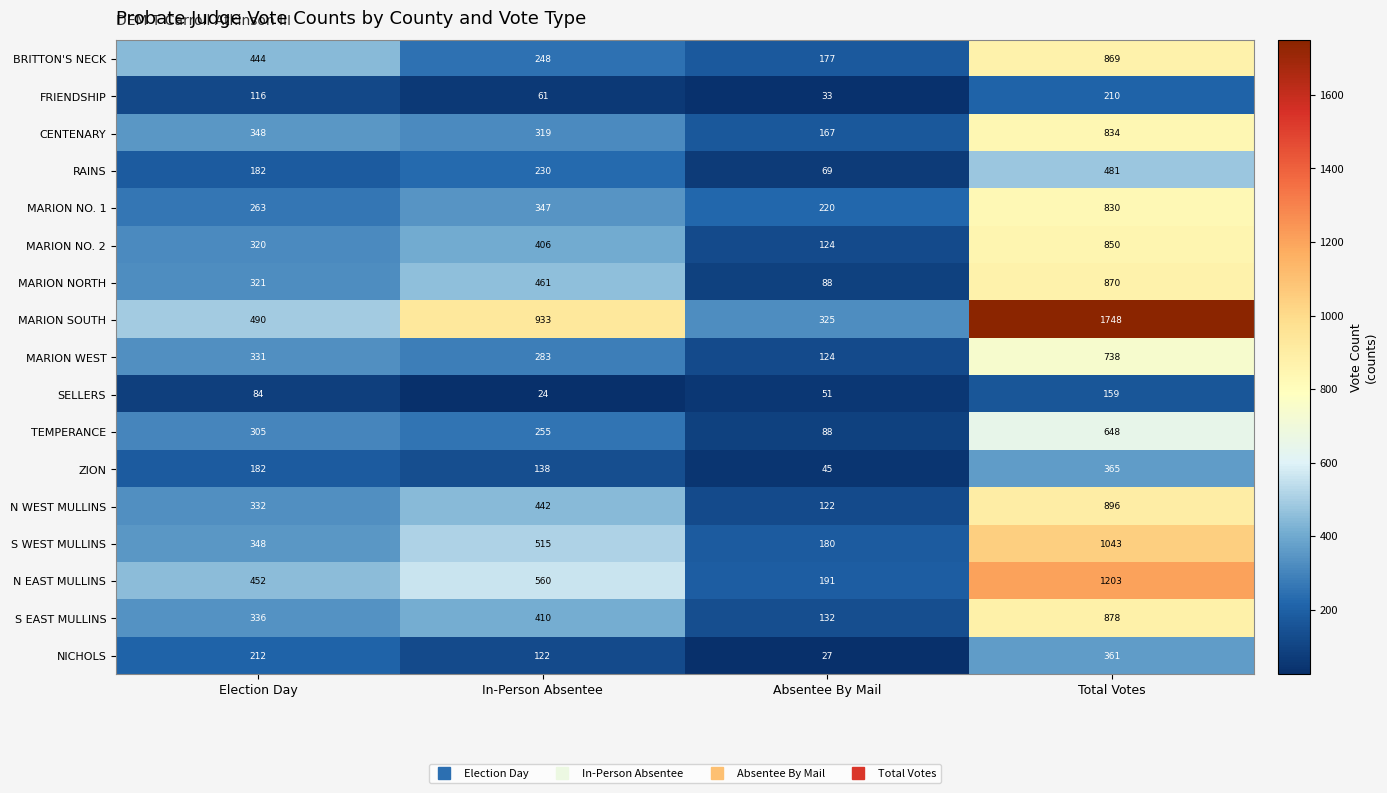

Count the number of data series in this chart.

17